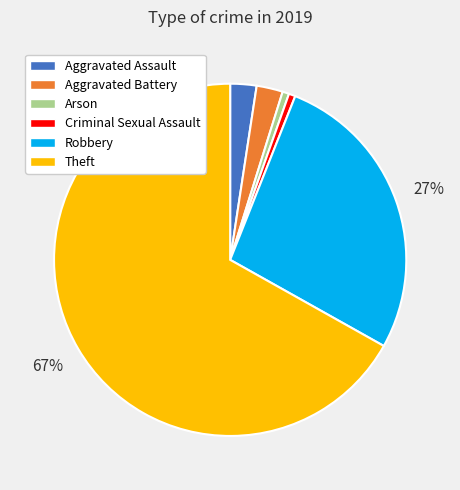

True or false: Robbery accounts for 22% of the total.

False